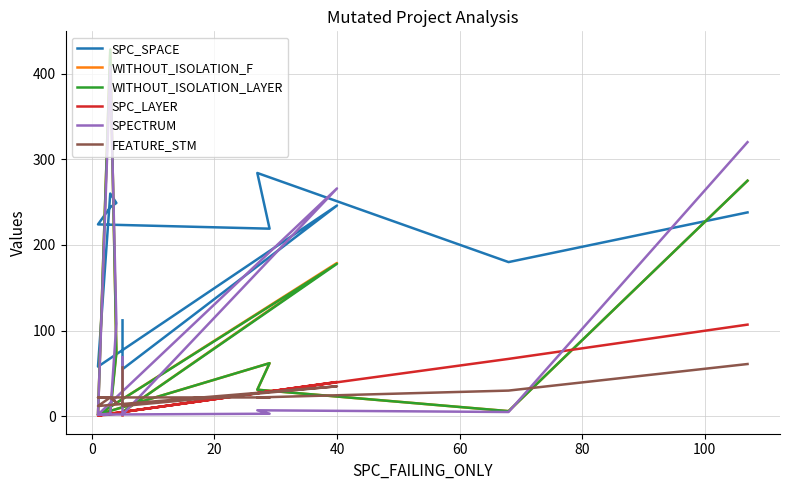

What is the maximum value shown in the chart?

428